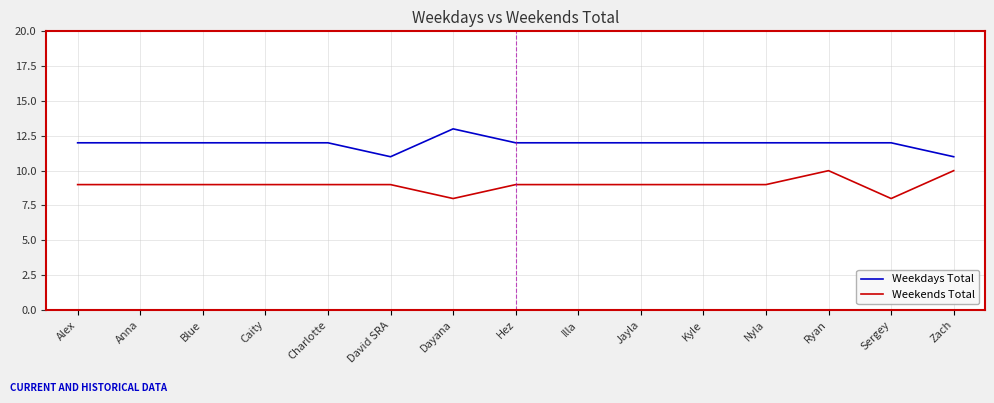

Is the value of Weekdays Total at Zach greater than the value of Weekends Total at Caity?

Yes